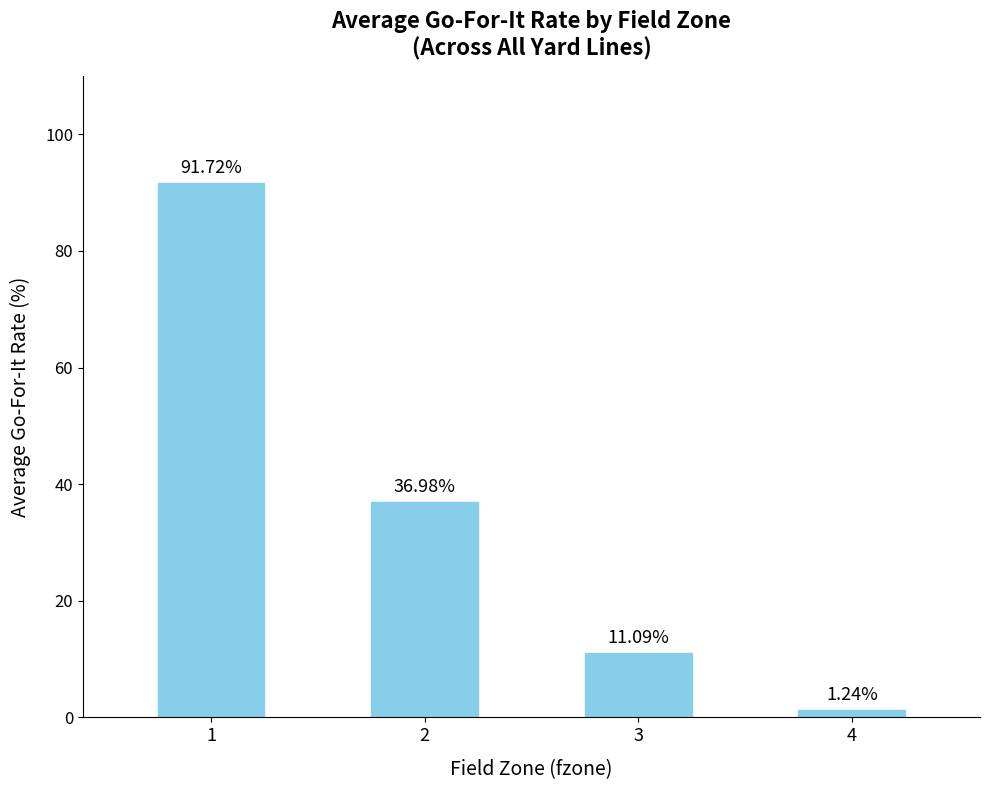

The value at 3 is 0.1. True or false?

False